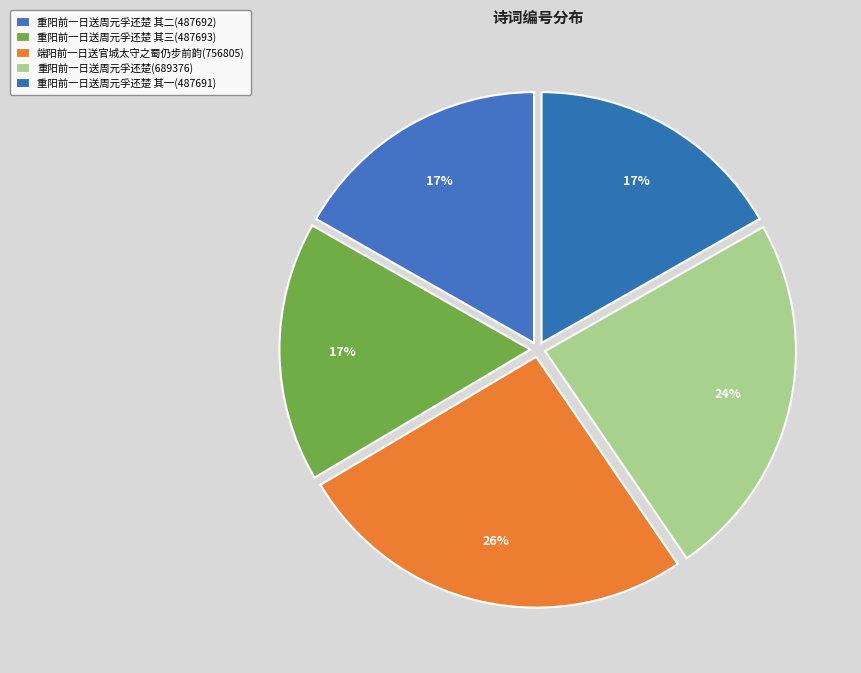

How many slices are in this pie chart?

5